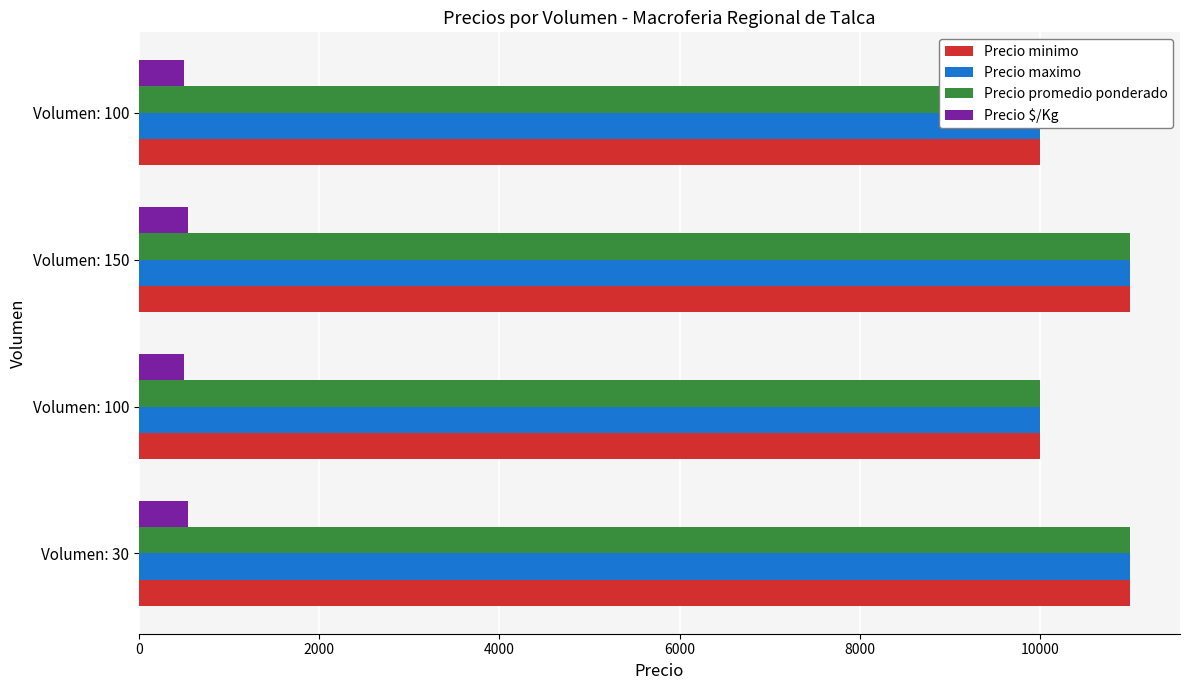

What is the value of the Precio maximo bar at the 1st from the left?

11000